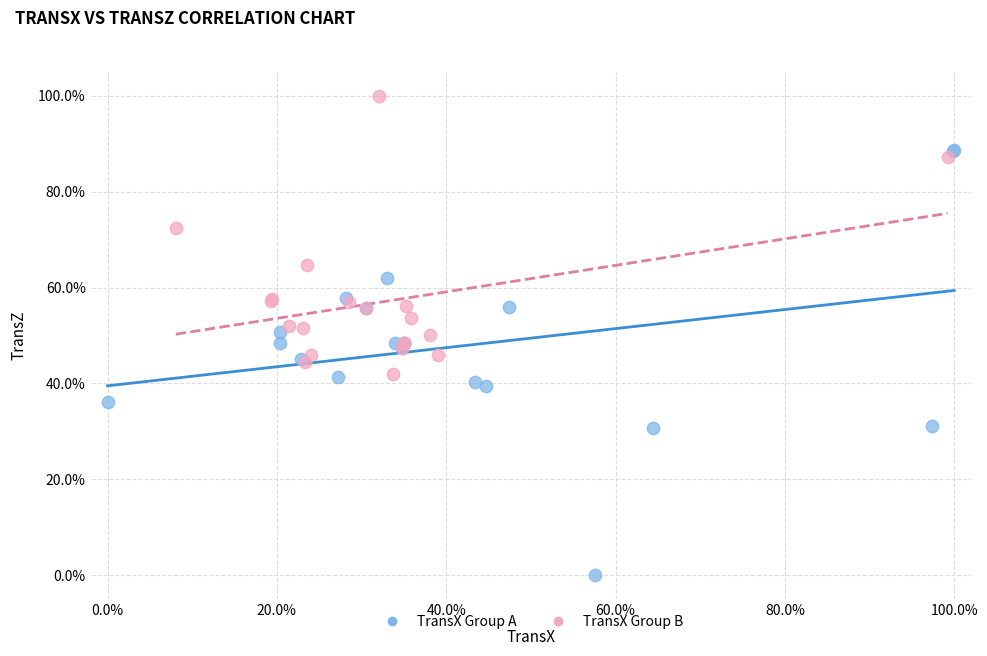

Which series reaches the maximum Y coordinate?

TransX Group B